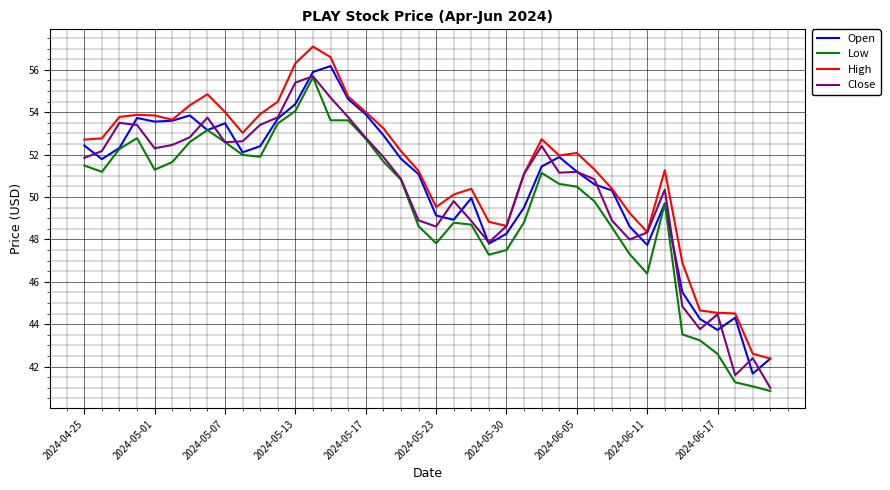

What is the lowest value of the Low series?

40.9